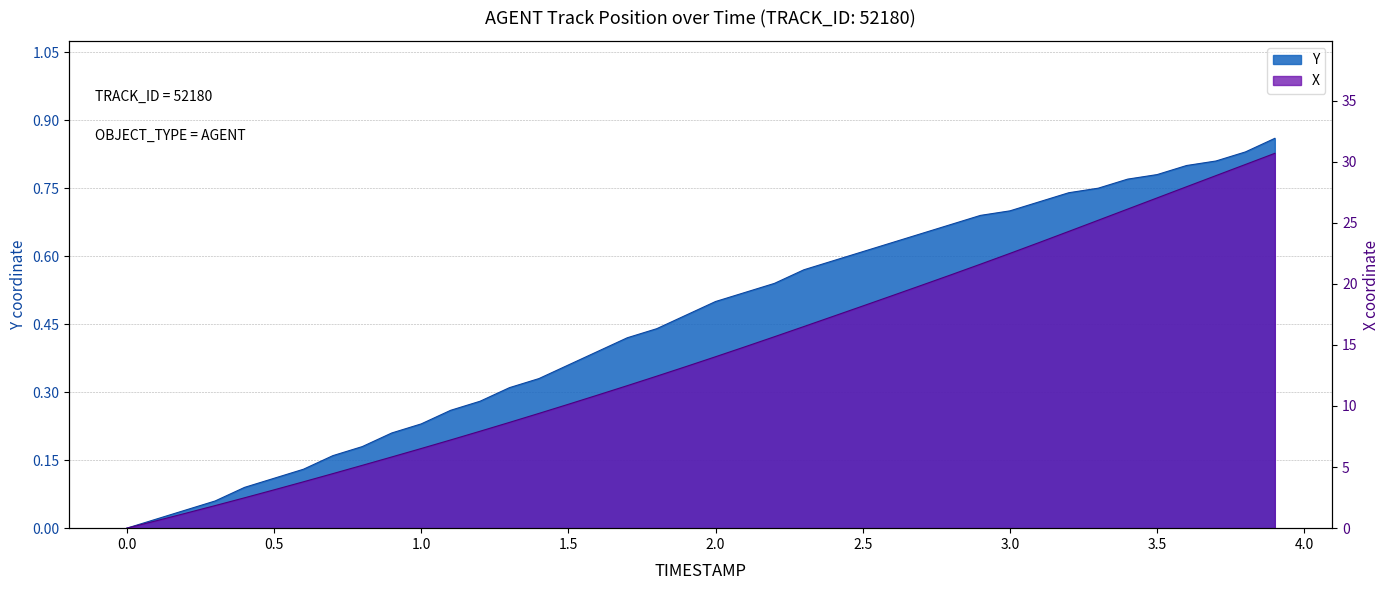

Which series changed the most between 0.5 and 1.8?

X